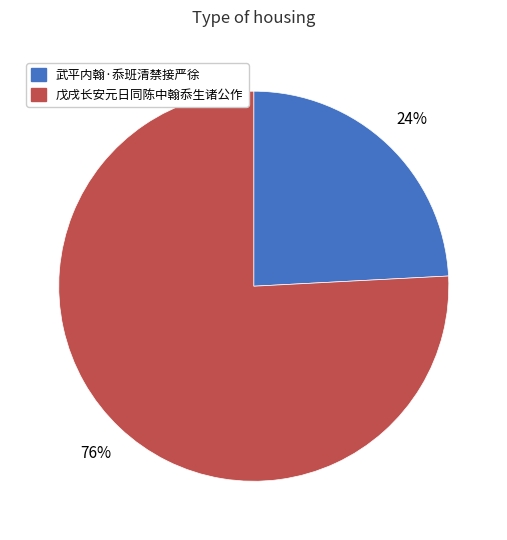

To the nearest percent, what portion does 戊戌长安元日同陈中翰忝生诸公作 represent?

76%